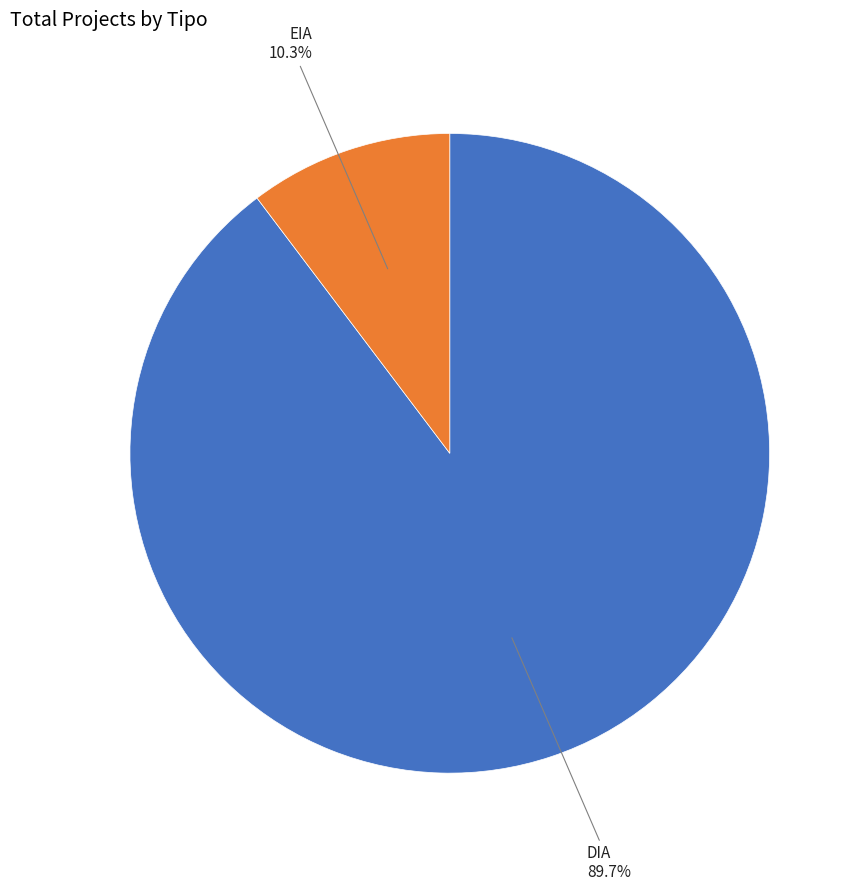

What is the ratio of the value at EIA to the value at DIA?

0.1